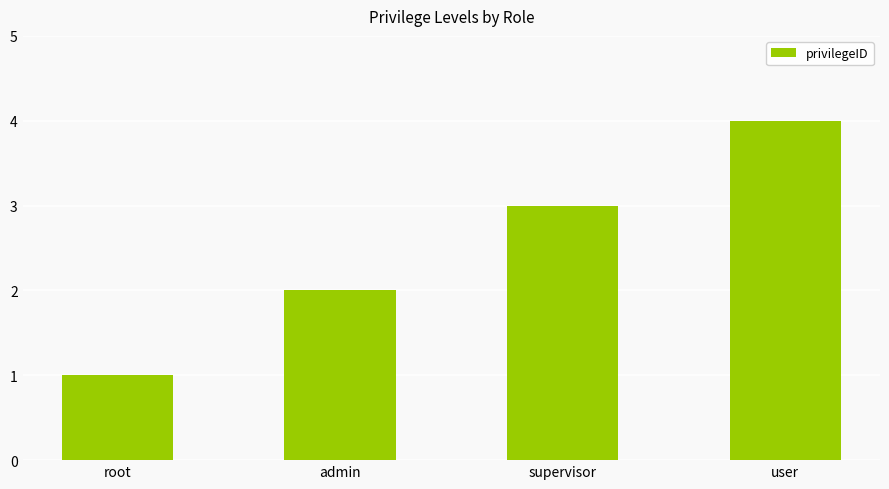

True or false: the data shows 1 at root.

True